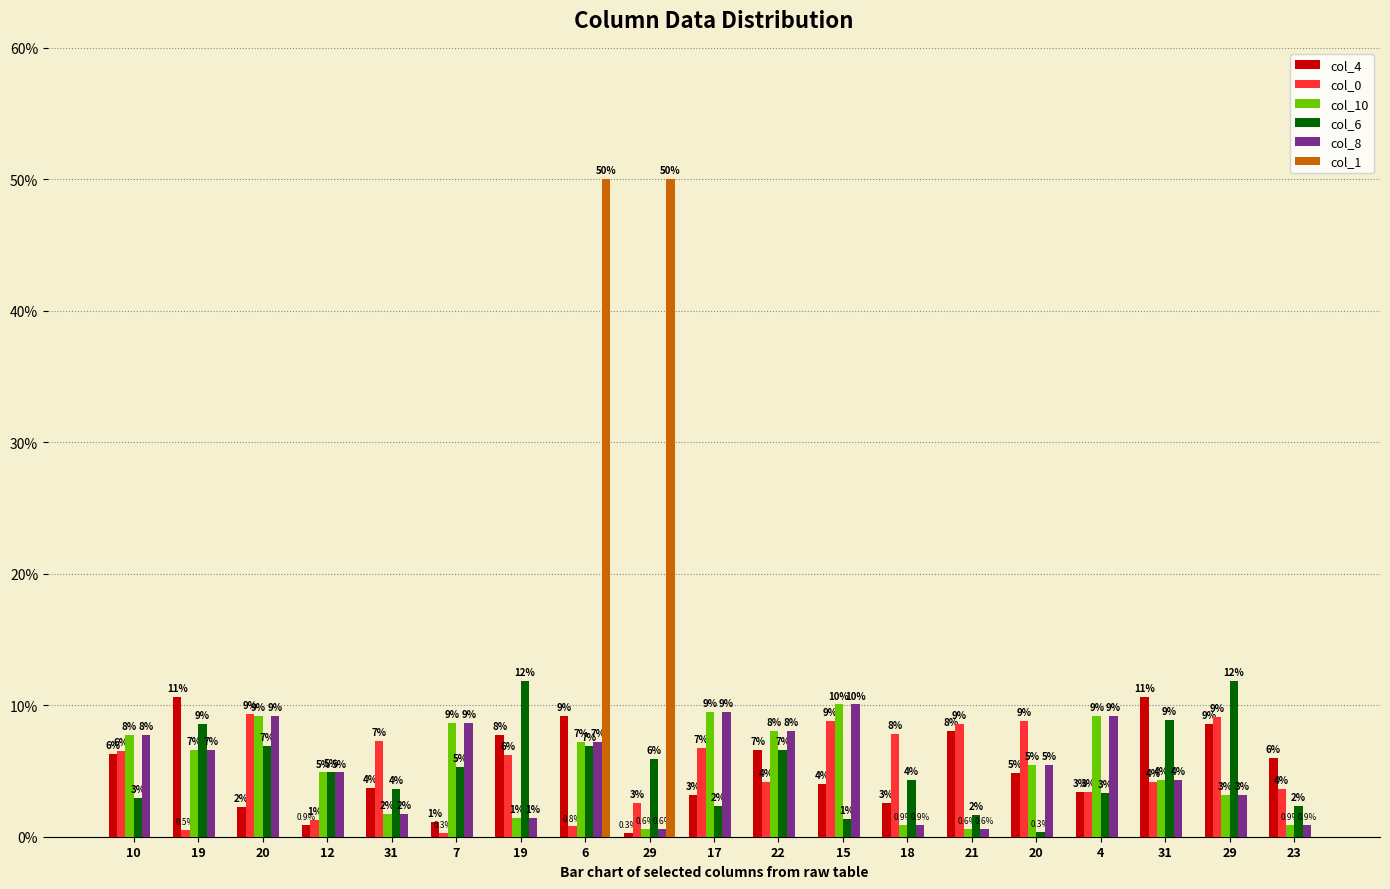

What are all the series names shown in the legend?

col_4, col_0, col_10, col_6, col_8, col_1